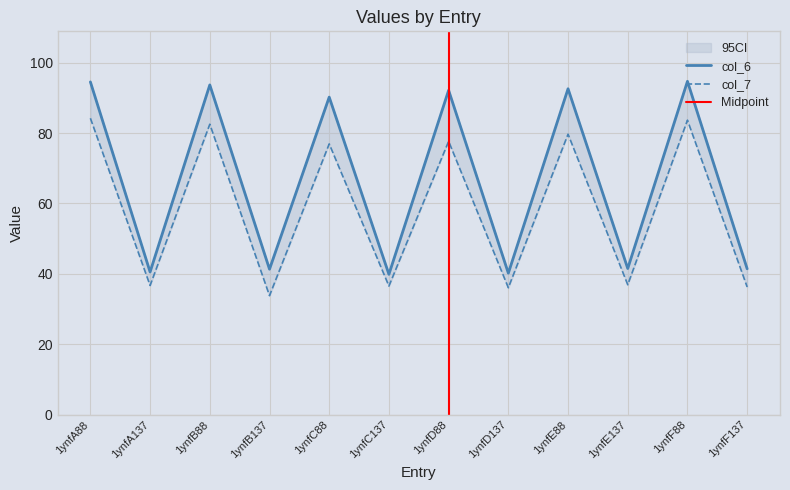

What is the difference between the highest and lowest values at 1ynfB137?

7.5